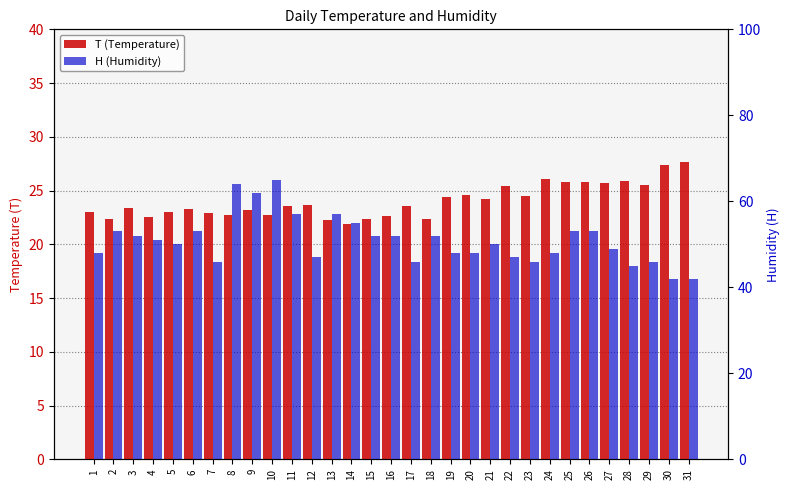

How many bars are there in total?

62